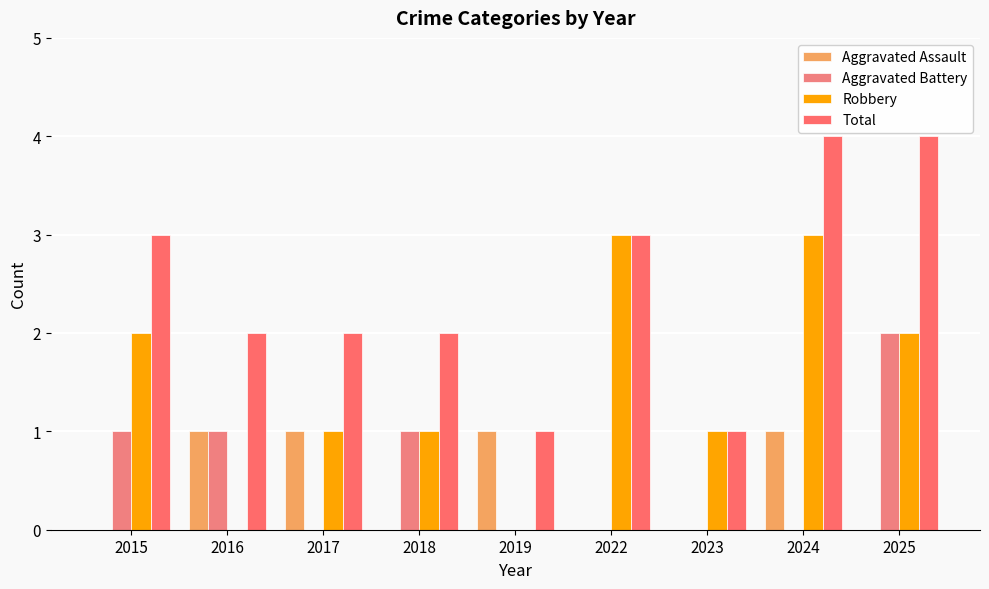

Are the bars horizontal?

No